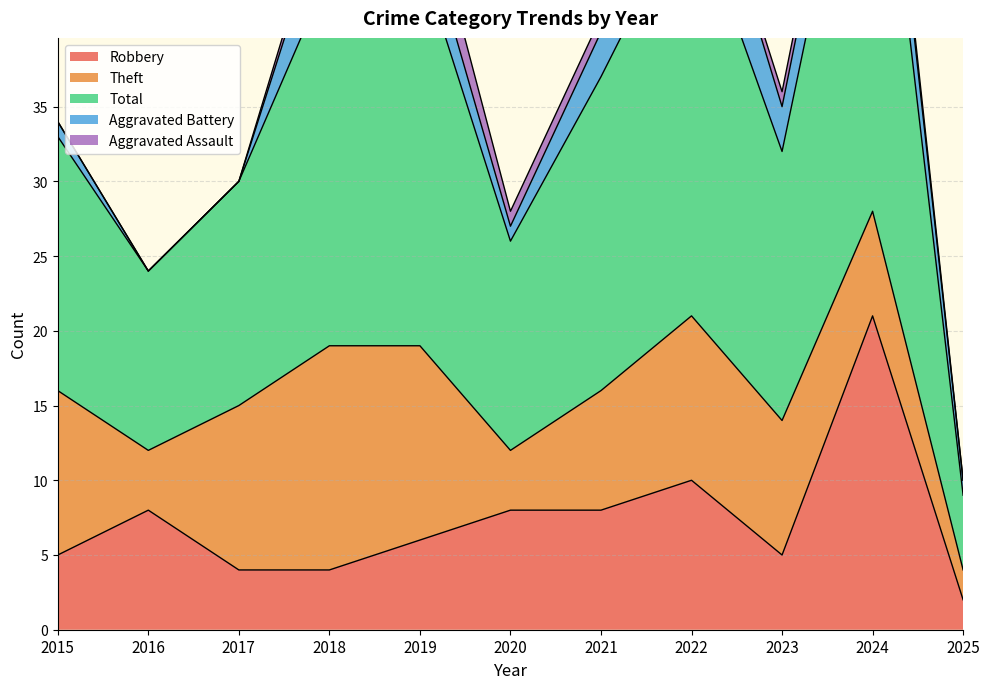

What value does the Aggravated Battery series have at 2022?

6